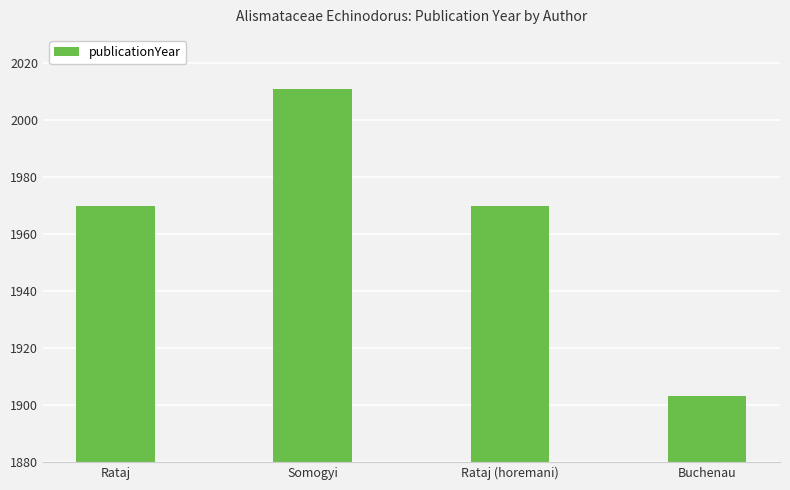

What is the sum of all values?

7854